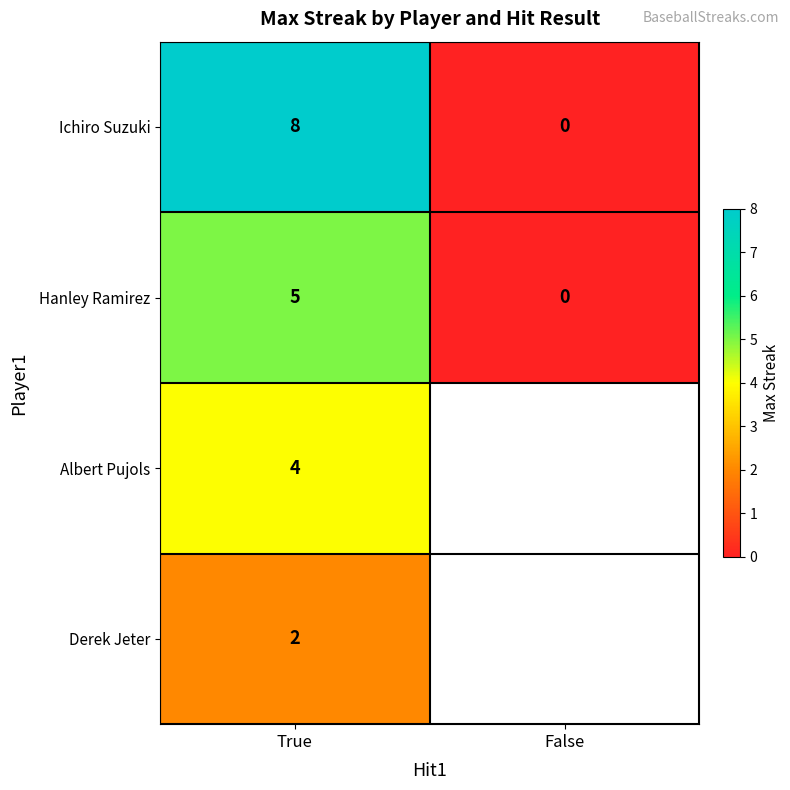

What is the maximum value shown in the chart?

8.0